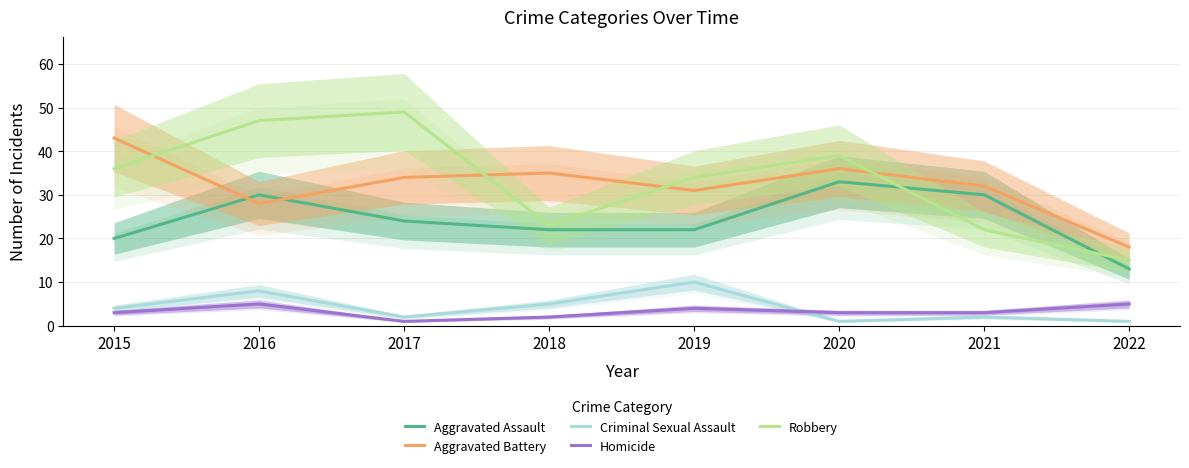

At which category is the sum across all series the highest?

2016